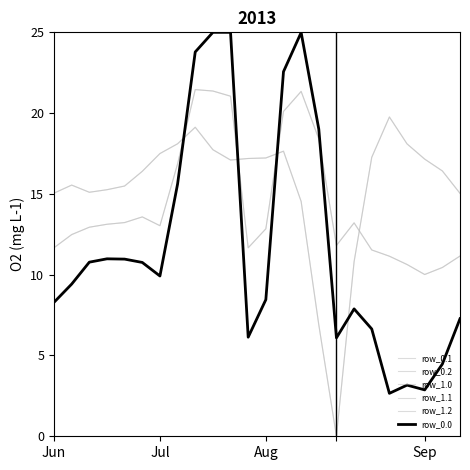

Reading left to right, what are all the values shown in this chart?

row_0.1: 11.7	12.5	12.9	13.1	13.2	13.6	13.0	16.9	21.5	21.4	21.0	11.7	12.8	20.1	21.3	18.4	11.8	13.2	11.5	11.1	10.6	10.0	10.4	11.2
row_0.2: 15.0	15.5	15.1	15.3	15.5	16.4	17.5	18.1	19.1	17.7	17.1	17.2	17.2	17.6	14.5	6.9	0.0	10.8	17.3	19.8	18.1	17.2	16.4	15.0
row_1.0: 8.3	9.4	10.8	11.0	11.0	10.8	9.9	15.6	23.8	25.0	25.0	6.1	8.5	22.6	25.0	19.0	6.1	7.9	6.6	2.7	3.2	2.9	4.5	7.3
row_1.1: 11.7	12.5	12.9	13.1	13.2	13.6	13.0	16.9	21.5	21.4	21.0	11.7	12.8	20.1	21.3	18.4	11.8	13.2	11.5	11.1	10.6	10.0	10.4	11.2
row_1.2: 15.0	15.5	15.1	15.3	15.5	16.4	17.5	18.1	19.1	17.7	17.1	17.2	17.2	17.6	14.5	6.9	0.0	10.8	17.3	19.8	18.1	17.2	16.4	15.0
row_0.0: 8.3	9.4	10.8	11.0	11.0	10.8	9.9	15.6	23.8	25.0	25.0	6.1	8.5	22.6	25.0	19.0	6.1	7.9	6.6	2.7	3.2	2.9	4.5	7.3